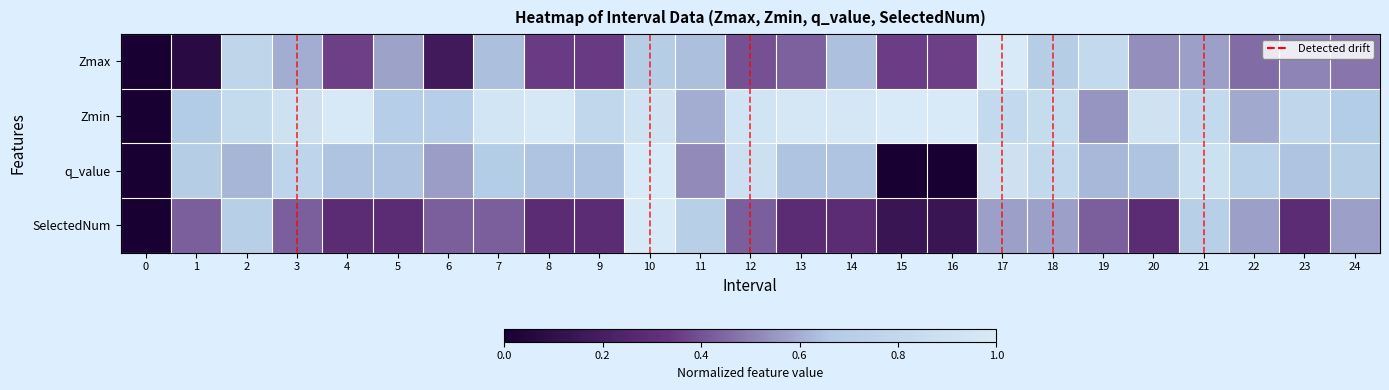

What is the sum of all q_value values?

15.6